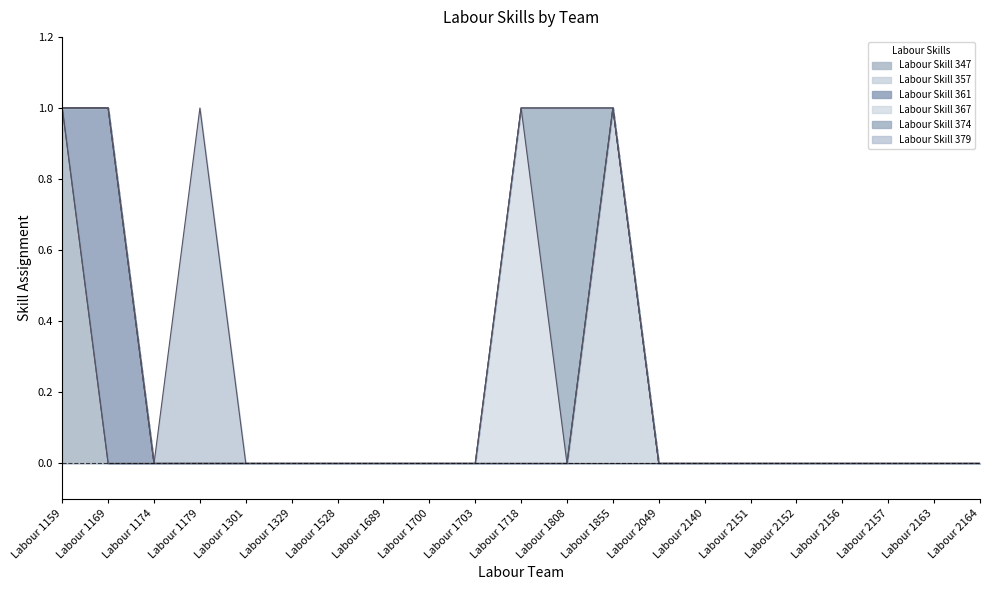

Which series has the largest range (max minus min)?

Labour Skill 347